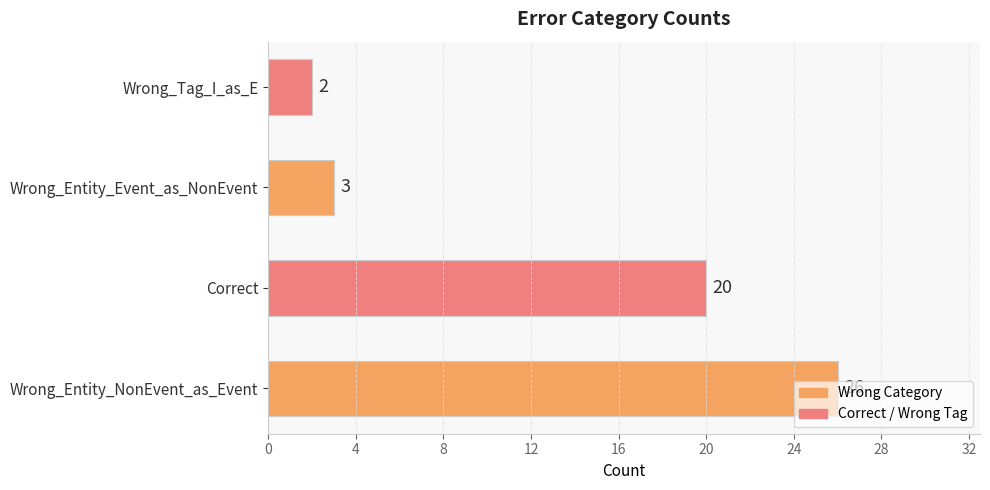

List the labels in order of value, smallest first.

Wrong_Tag_I_as_E, Wrong_Entity_Event_as_NonEvent, Correct, Wrong_Entity_NonEvent_as_Event